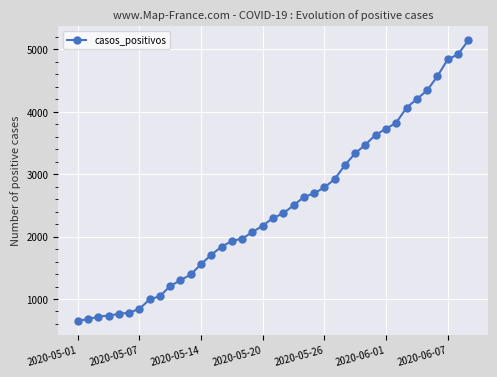

What is the value of the 39th point from the left?

5143